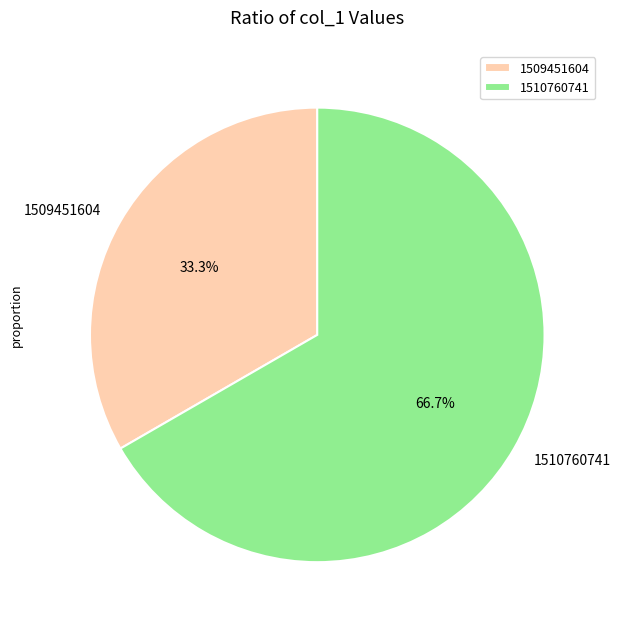

Which has a higher value, 1509451604 or 1510760741?

1510760741